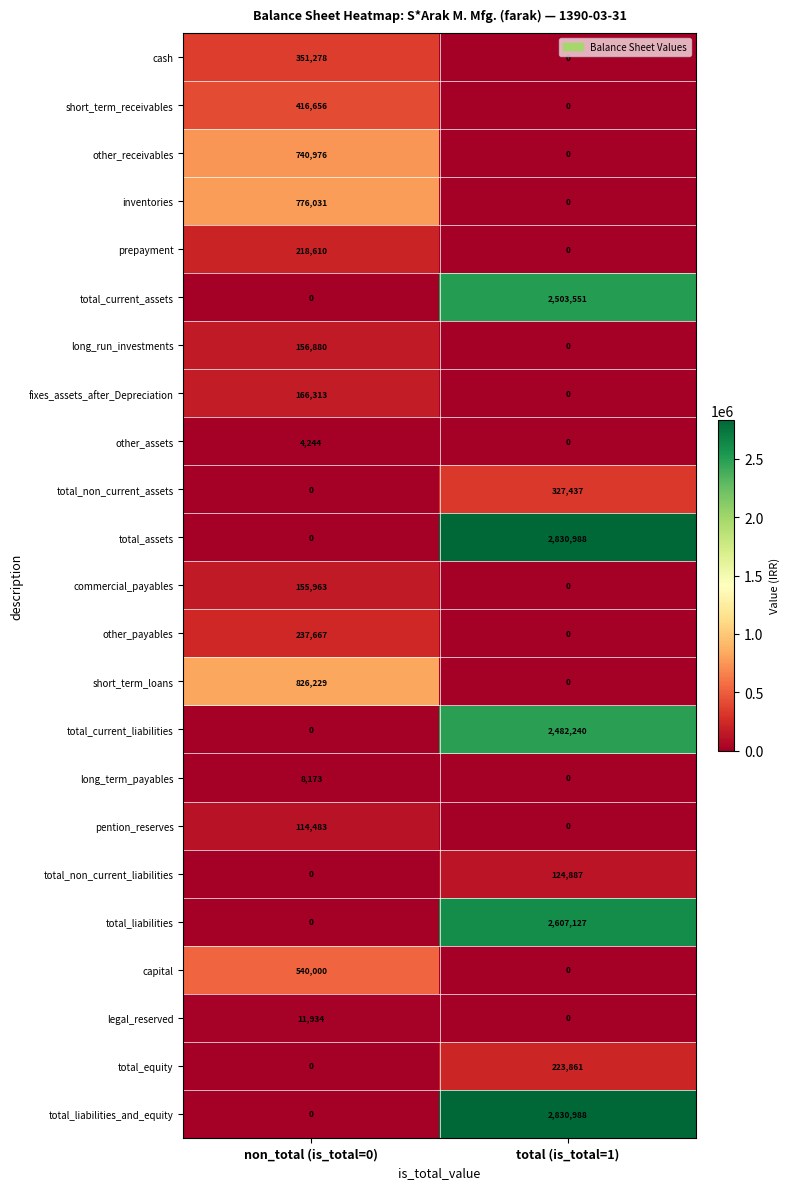

Rank the categories by pention_reserves value from highest to lowest.

non_total (is_total=0), total (is_total=1)